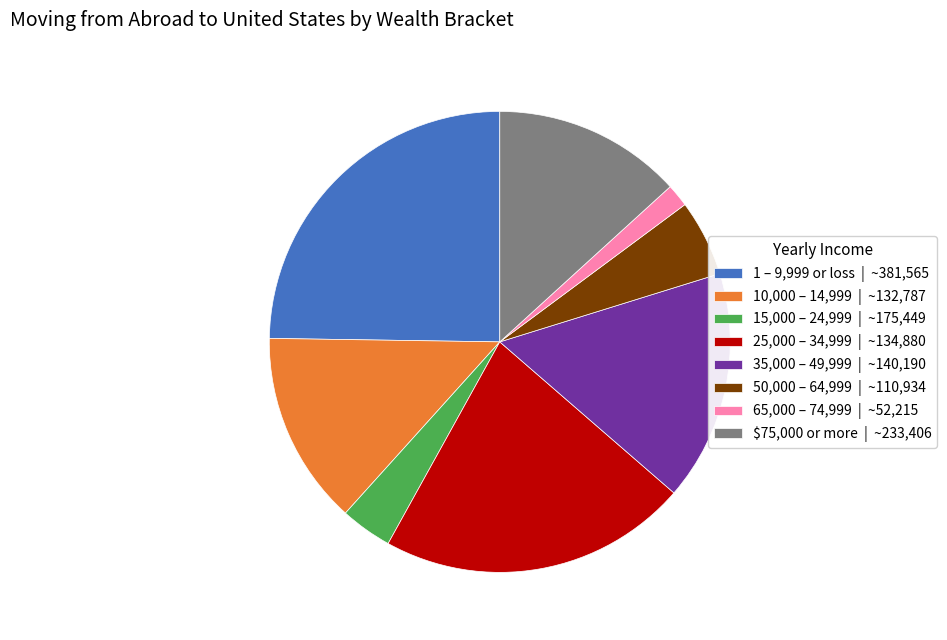

The 50,000 – 64,999 | ~110,934 slice represents 5% of the pie. True or false?

True